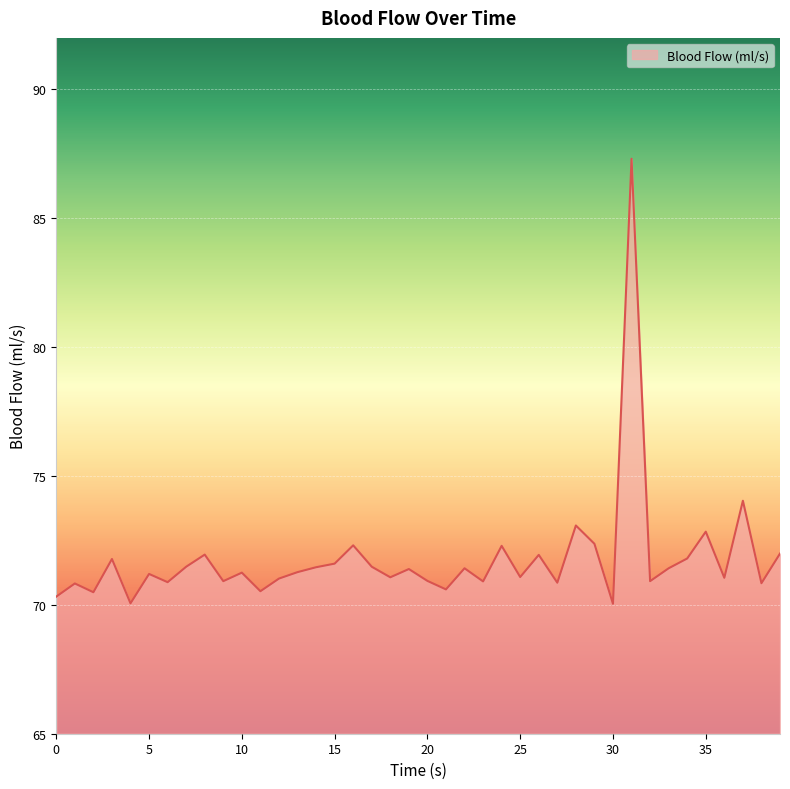

What is the smallest value displayed?

70.0